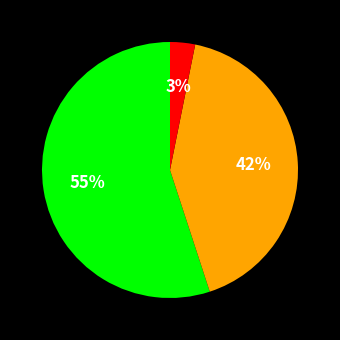

To the nearest percent, what is the average slice percentage?

33%